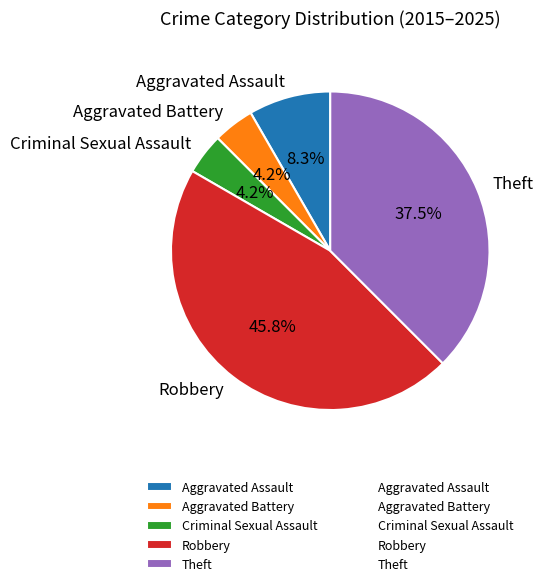

Which slice is the largest?

Robbery